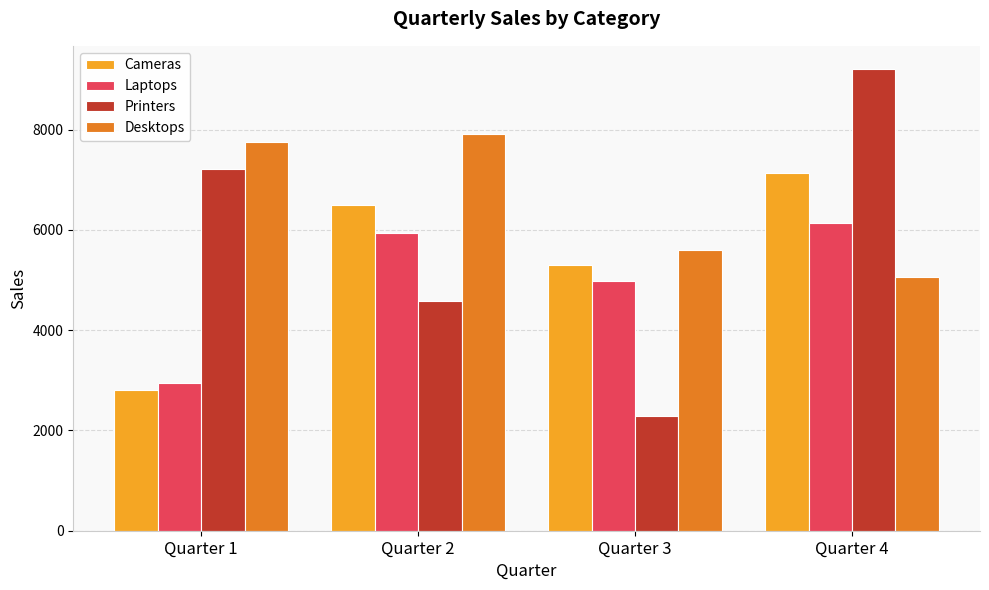

At how many categories does at least one series exceed 8457?

1